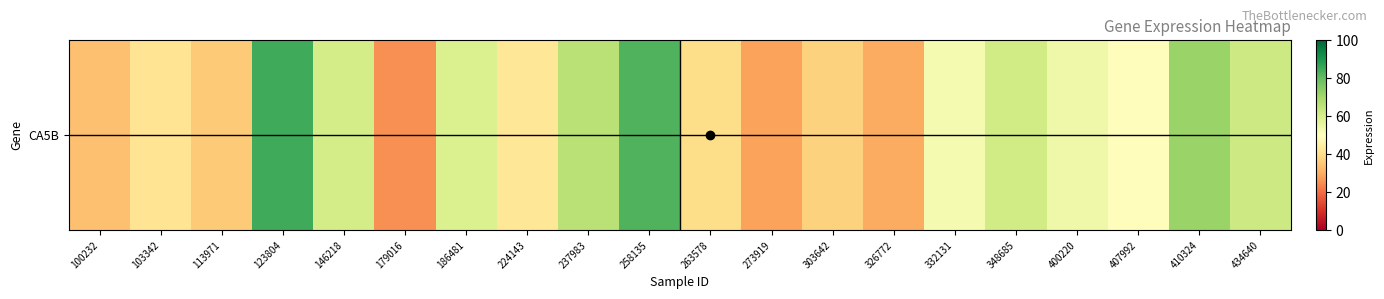

What is the sum of all values?

1018.9